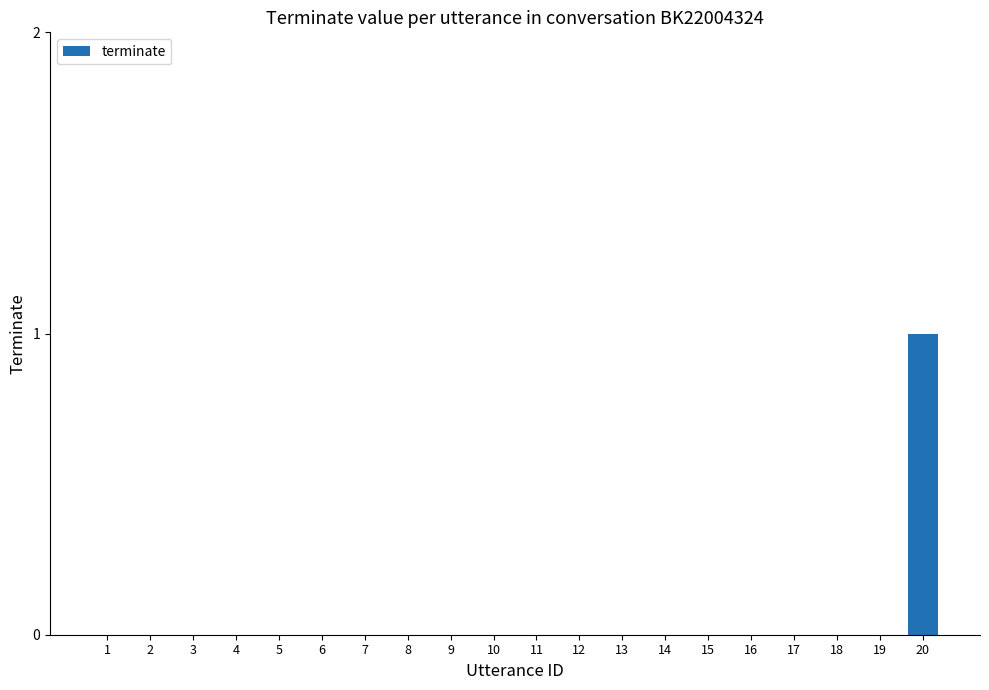

Are the bars grouped side by side (vs. stacked)?

No